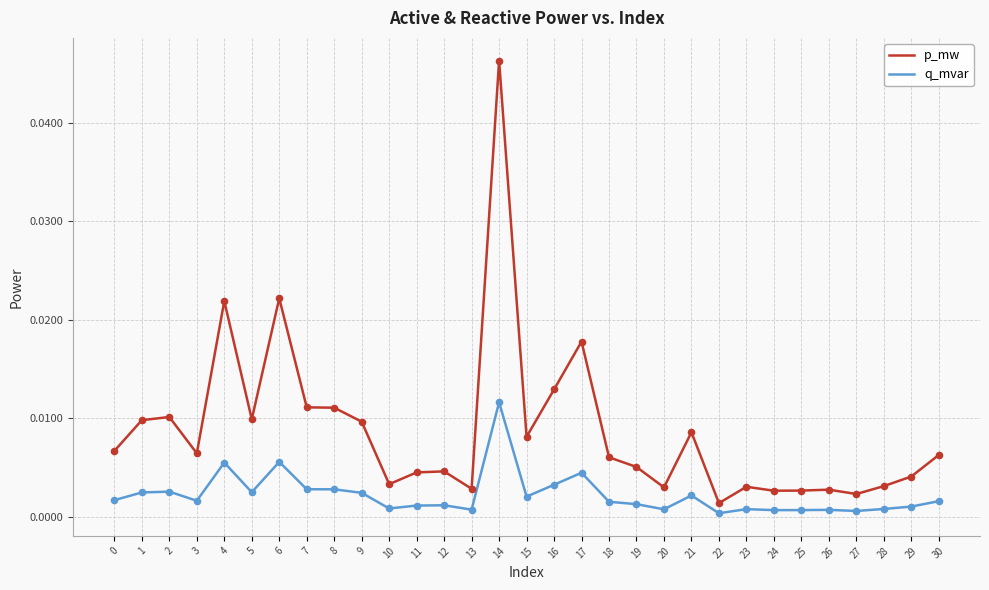

What are all the series names shown in the legend?

p_mw, q_mvar